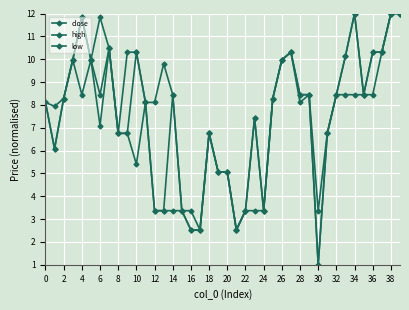

How many lines are shown in the chart?

3